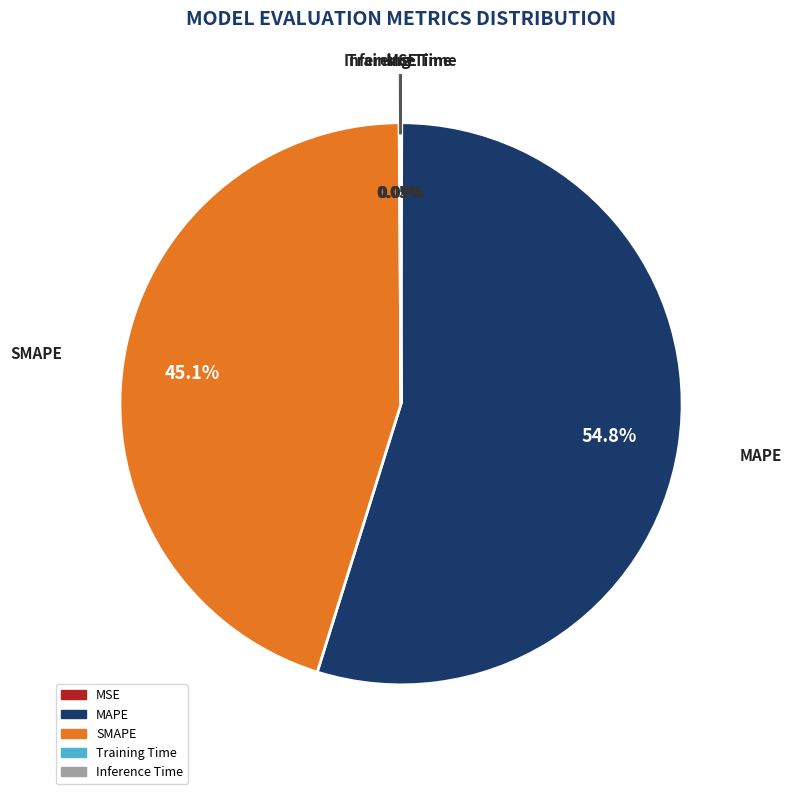

Do SMAPE and MAPE together represent more than half of the pie?

Yes